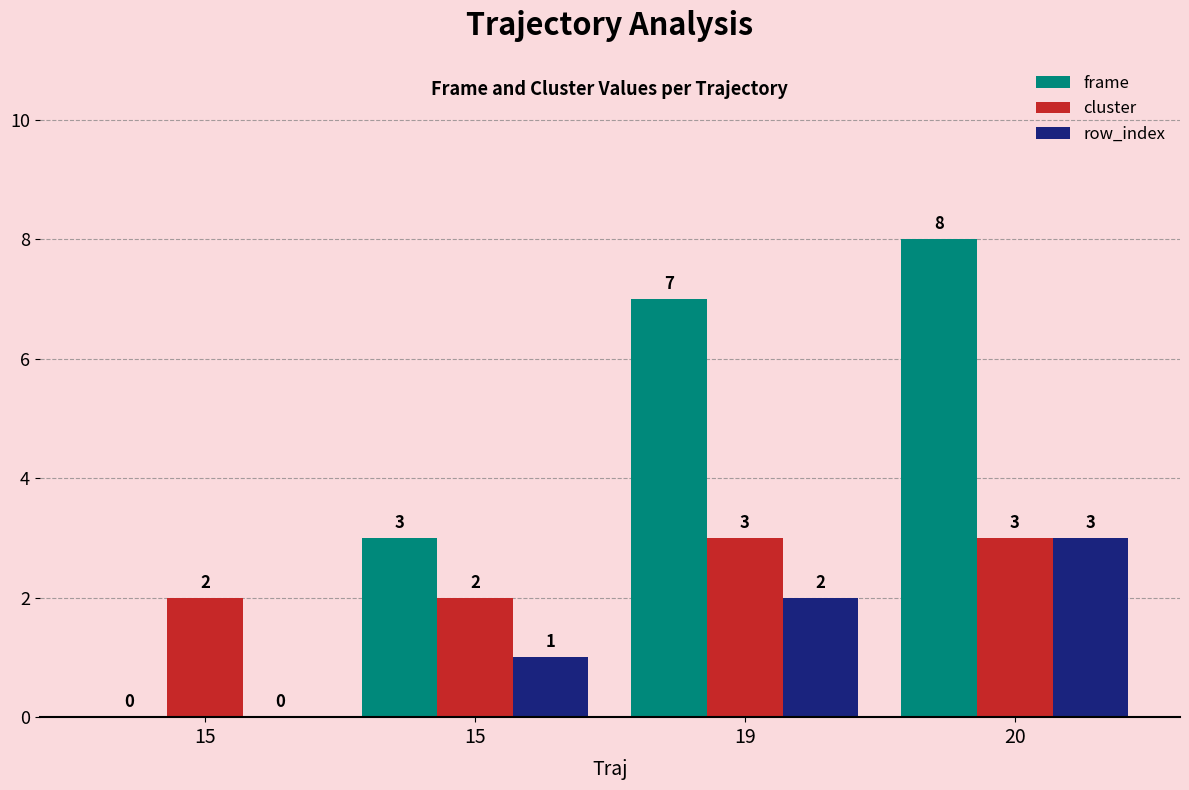

Is it true that row_index equals 2 at 19?

True